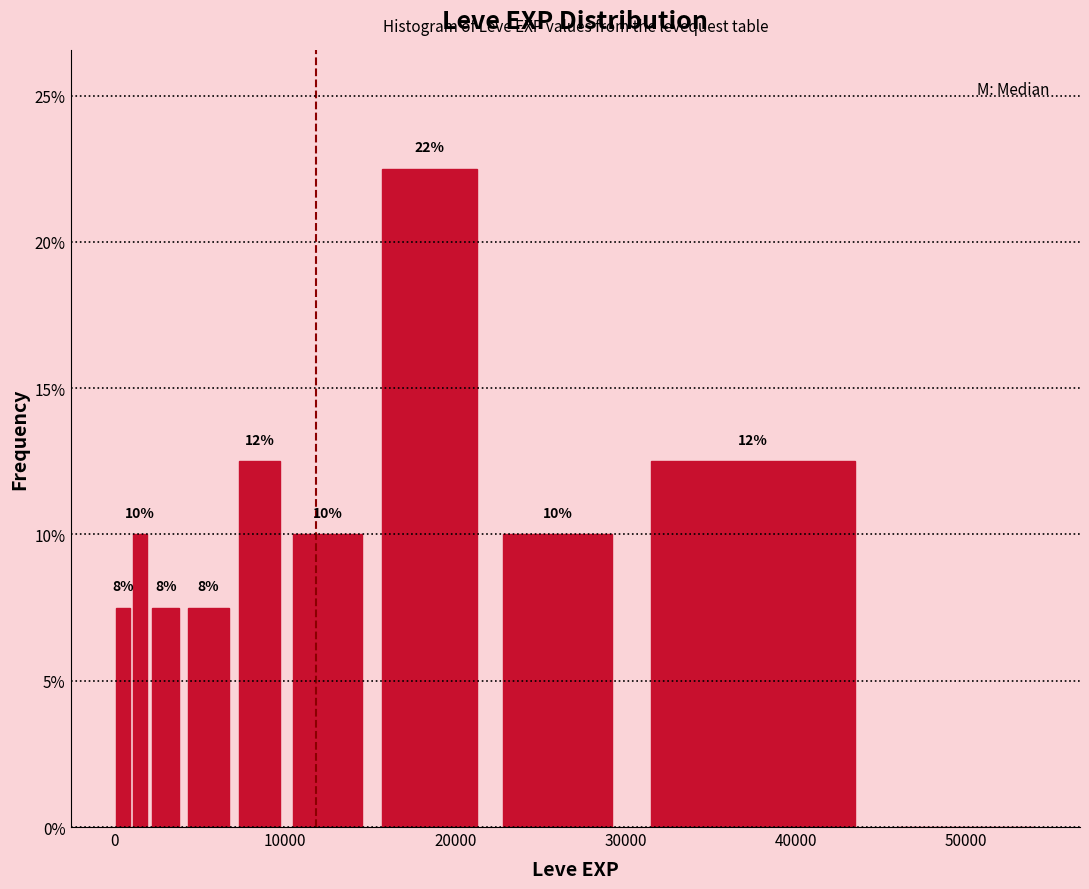

Around what value on the x-axis is the tallest bar? Give the approximate position of its centre, as read against the axis.

19000